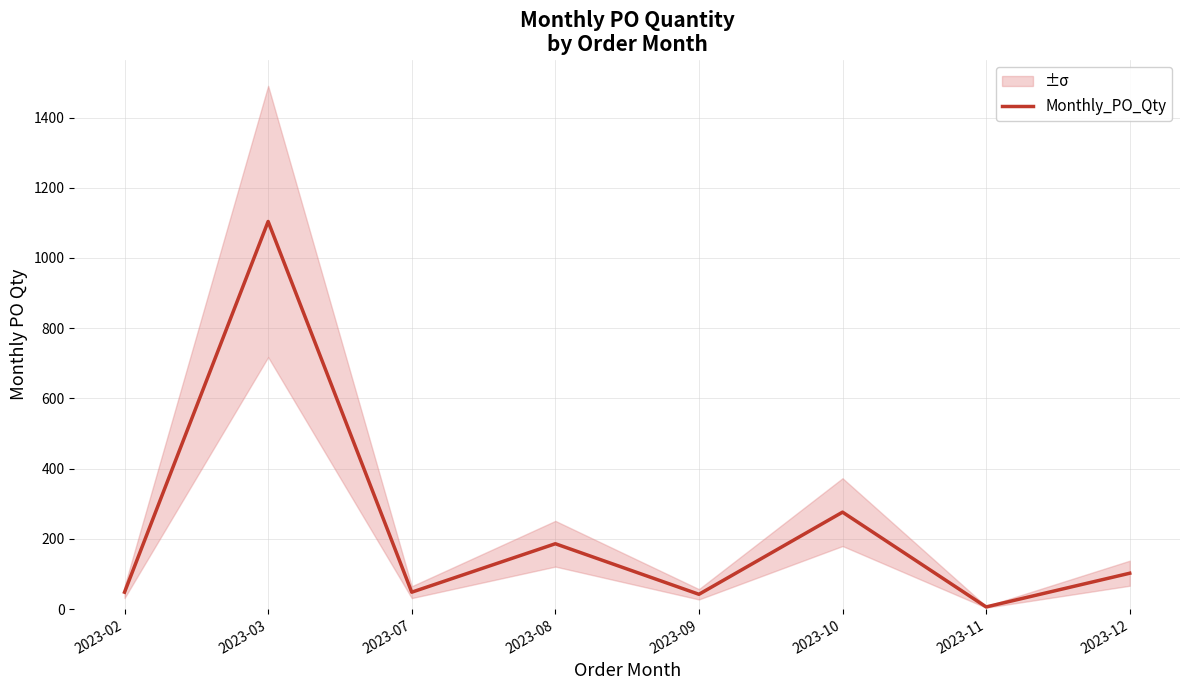

Reading left to right, extract all data points from this chart.

2023-02=48	2023-03=1104	2023-07=48	2023-08=186	2023-09=42	2023-10=276	2023-11=6	2023-12=102